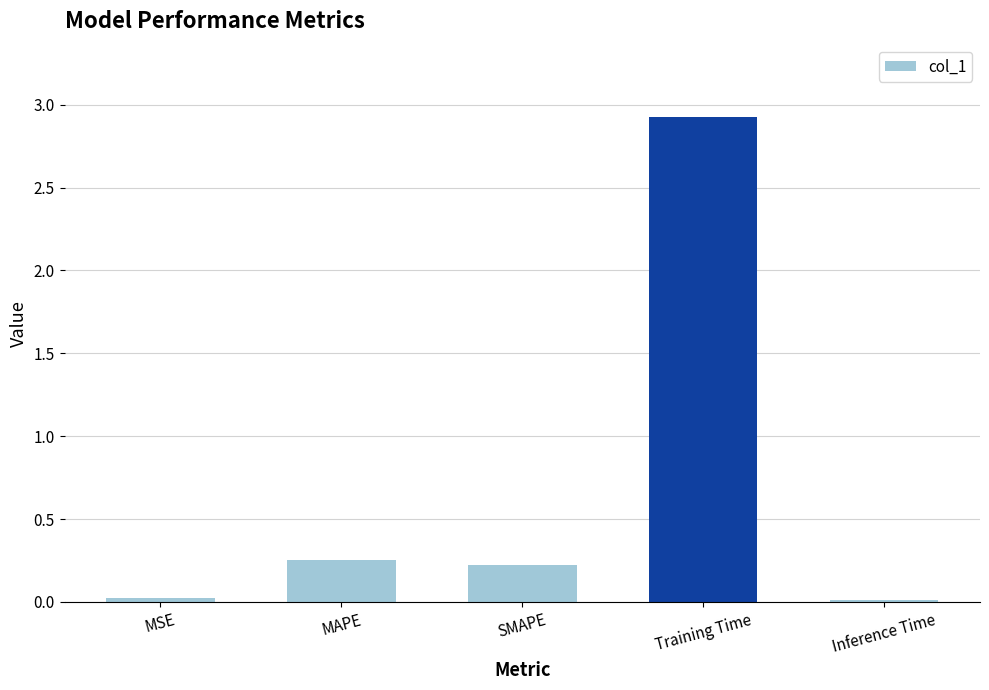

What is the sum of all values?

3.4